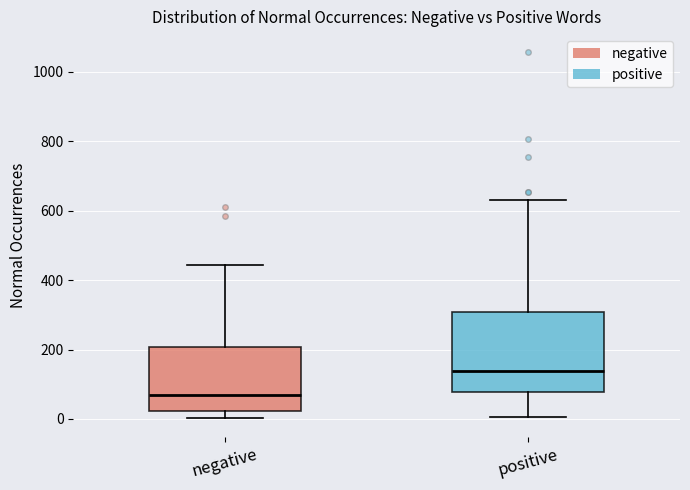

Reading left to right, read every box against the y-axis: the position of its median line, the range the box covers, and the ends of its whiskers. The values are not printed on the chart, so give them approximately, as read against the axis.

negative: median 60, box 20 to 200, whiskers 0 to 440
positive: median 140, box 80 to 300, whiskers 0 to 640